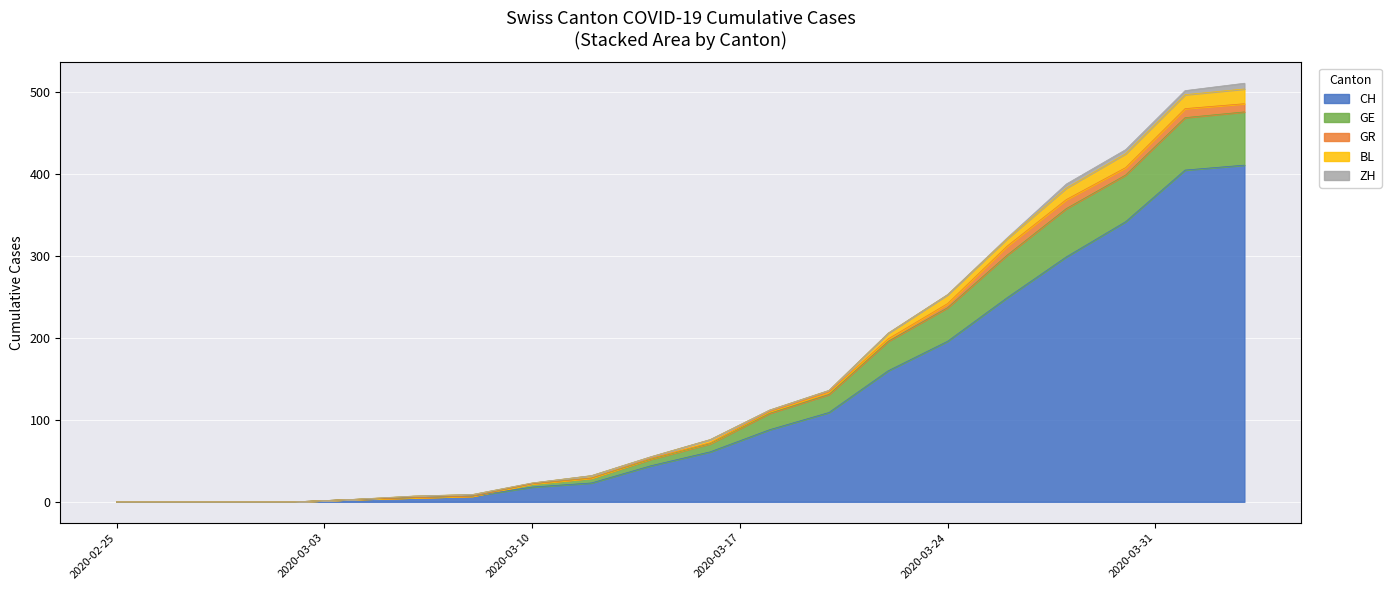

True or false: GE has more than 1 interior local peaks.

False